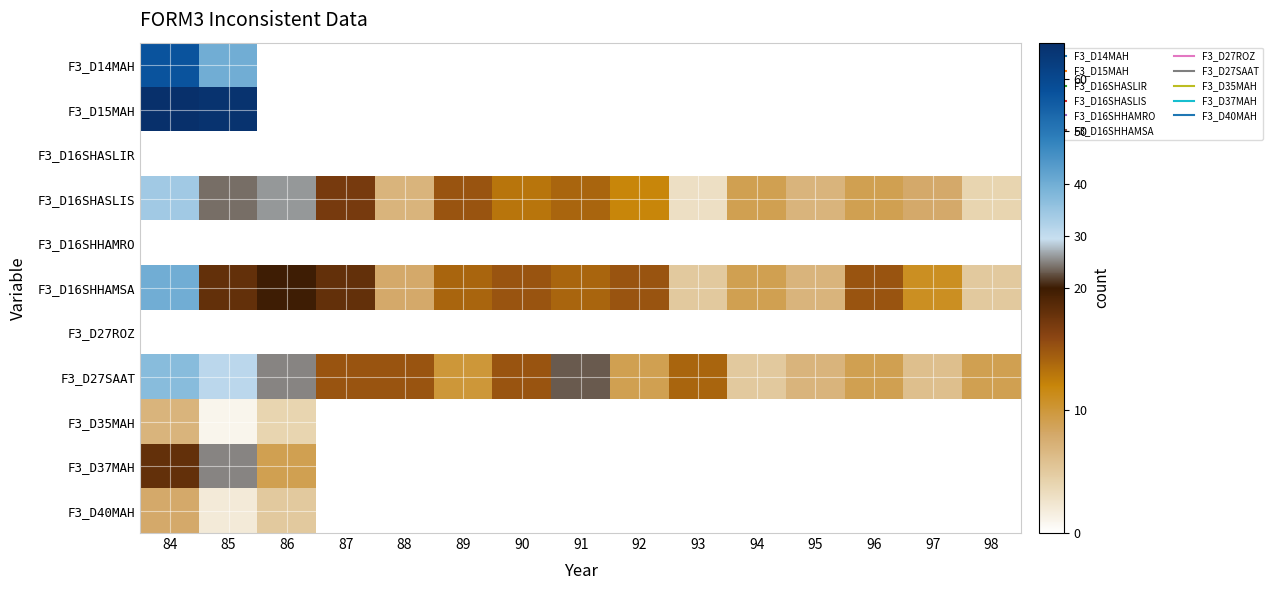

Which category has the highest value across all series?

84